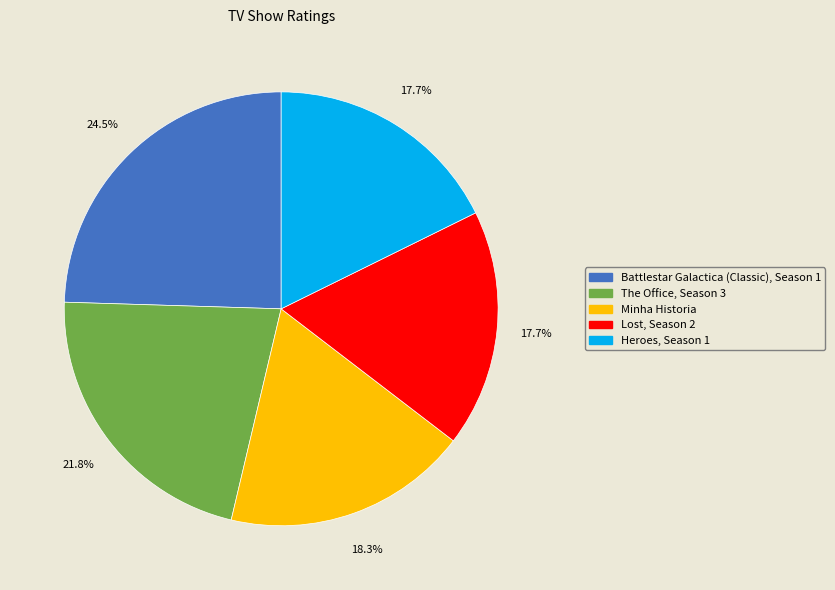

How many segments does this pie chart have?

5